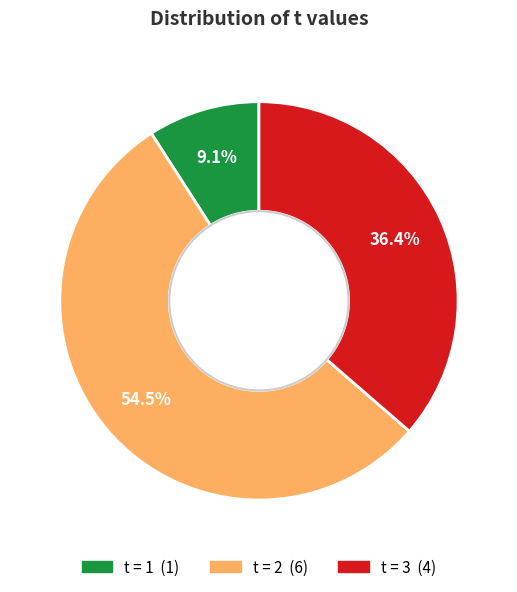

Is there any slice that represents more than half of the pie?

Yes